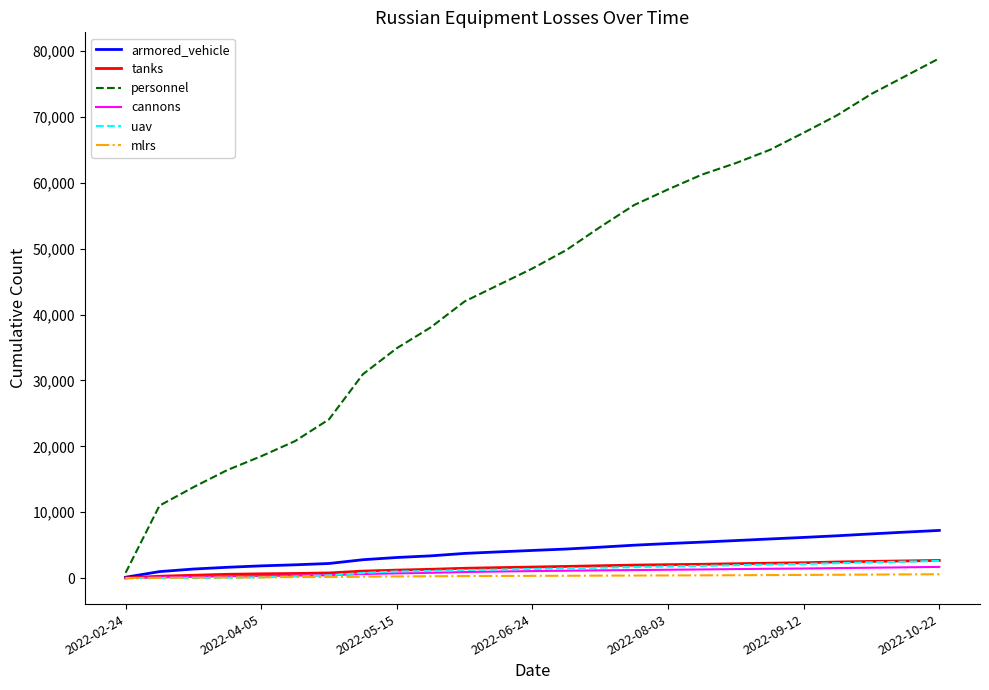

What are all the series names shown in the legend?

armored_vehicle, tanks, personnel, cannons, uav, mlrs